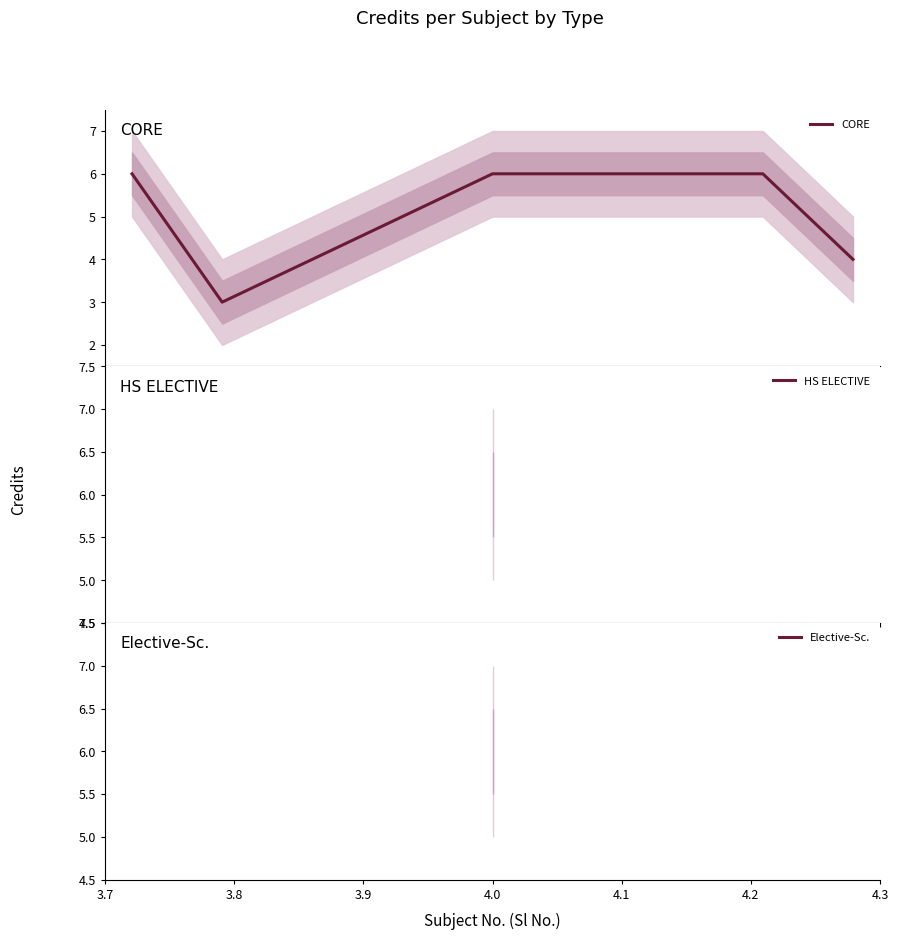

Reading left to right, list all the values displayed in this chart.

6	3	6	6	6	6	4